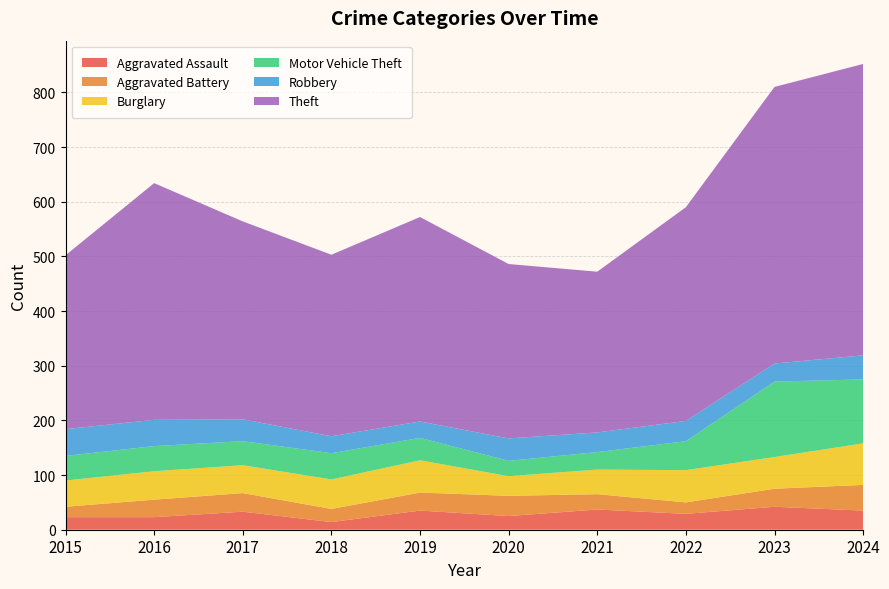

Reading left to right, extract all data points from this chart.

Aggravated Assault: 2015=23	2016=23	2017=33	2018=14	2019=35	2020=25	2021=37	2022=29	2023=42	2024=35
Aggravated Battery: 2015=19	2016=32	2017=34	2018=24	2019=33	2020=37	2021=28	2022=21	2023=33	2024=47
Burglary: 2015=48	2016=52	2017=51	2018=54	2019=59	2020=36	2021=45	2022=59	2023=58	2024=76
Motor Vehicle Theft: 2015=45	2016=46	2017=44	2018=48	2019=41	2020=28	2021=32	2022=53	2023=138	2024=117
Robbery: 2015=49	2016=48	2017=40	2018=31	2019=30	2020=41	2021=36	2022=37	2023=33	2024=44
Theft: 2015=318	2016=433	2017=362	2018=332	2019=374	2020=319	2021=294	2022=391	2023=506	2024=533